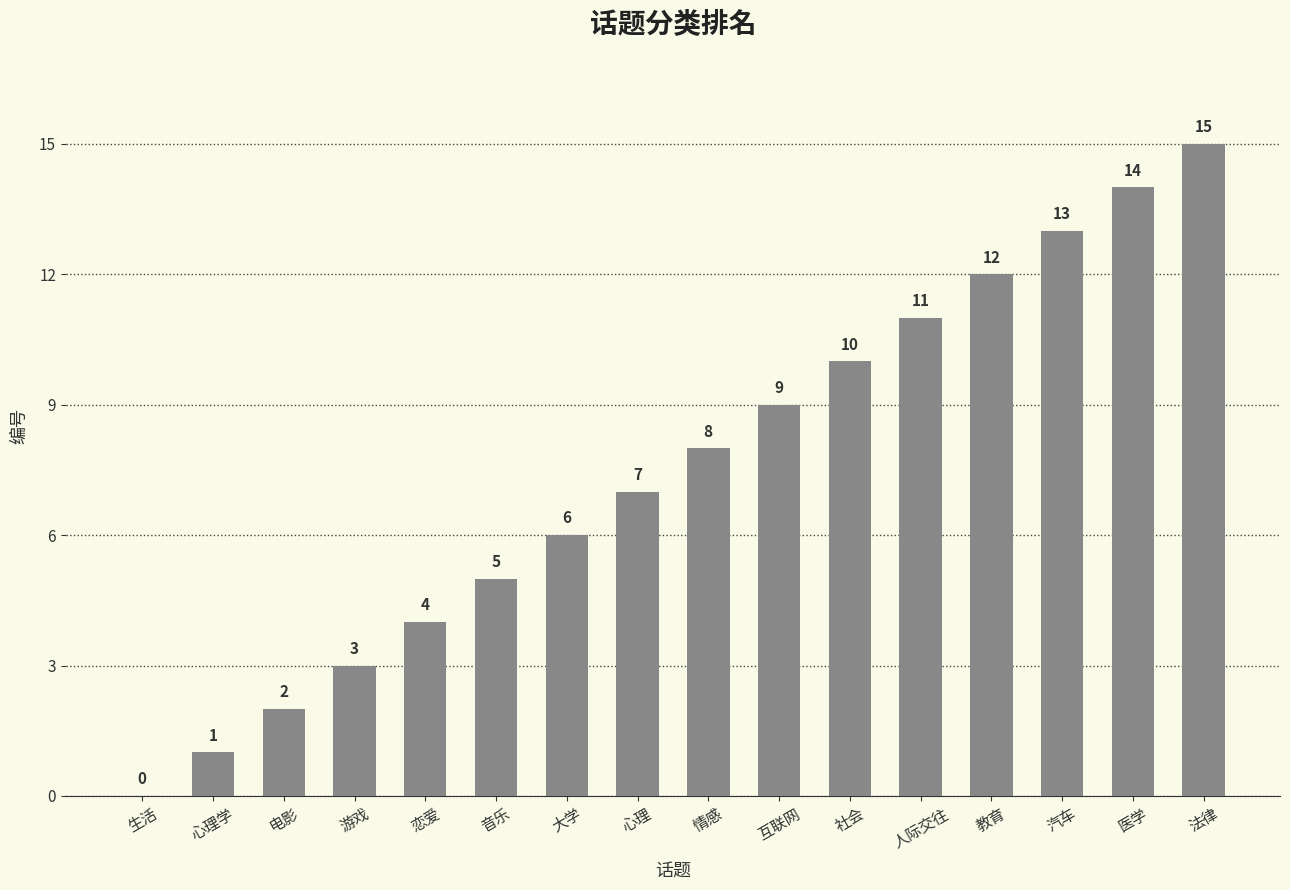

At which label is the value closest to 7?

心理